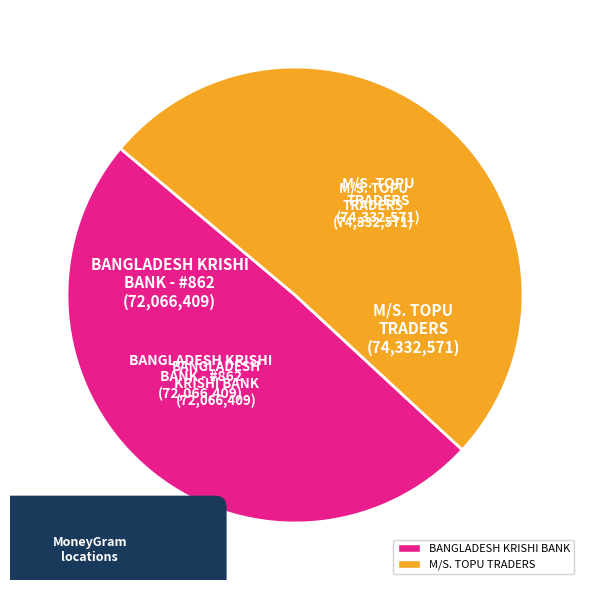

To the nearest percent, what portion does BANGLADESH KRISHI BANK - #862 - MYMENSIN represent?

49%